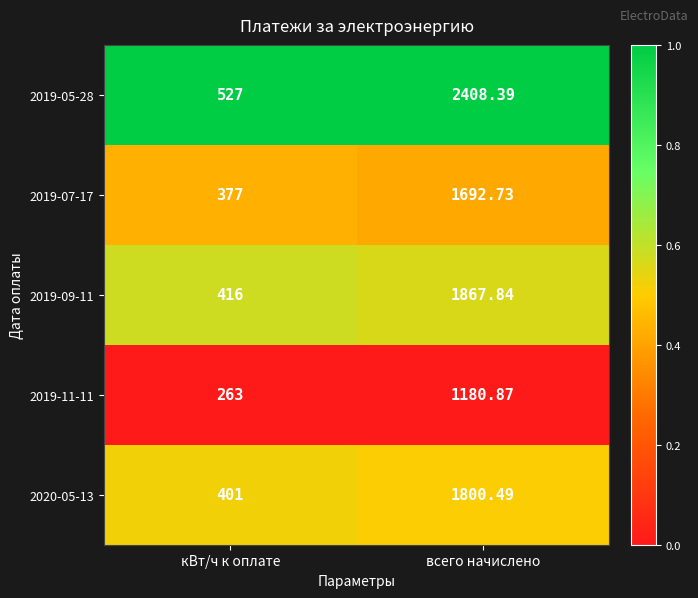

Which category has the highest value in the 2019-09-11 series?

всего начислено